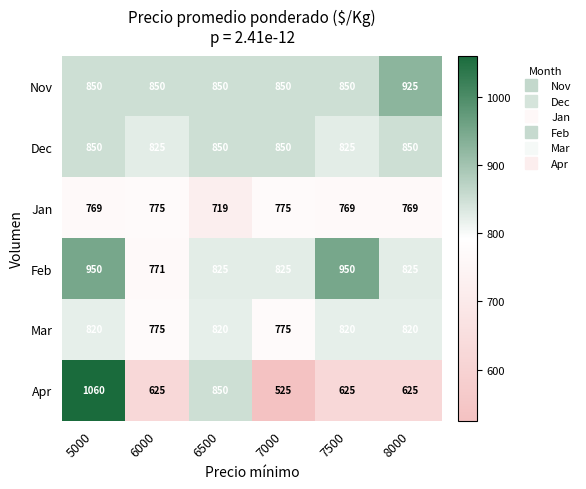

The Jan series shows 719 at 6500. True or false?

True